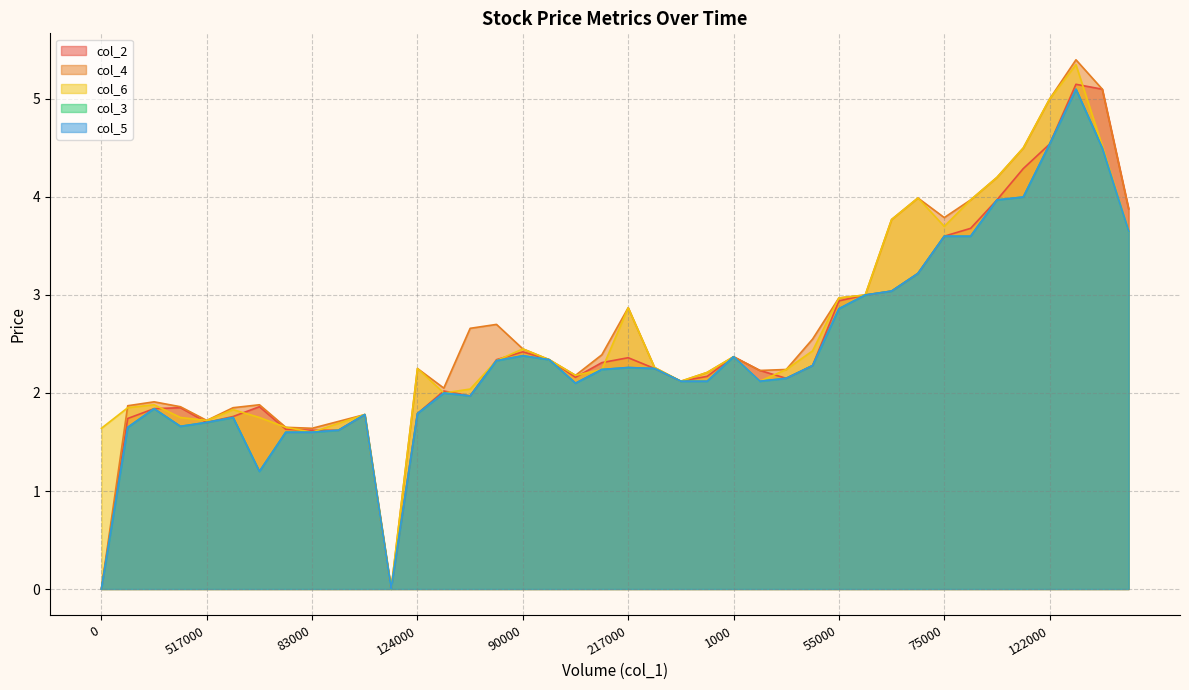

How many times do col_6 and col_2 cross each other?

14